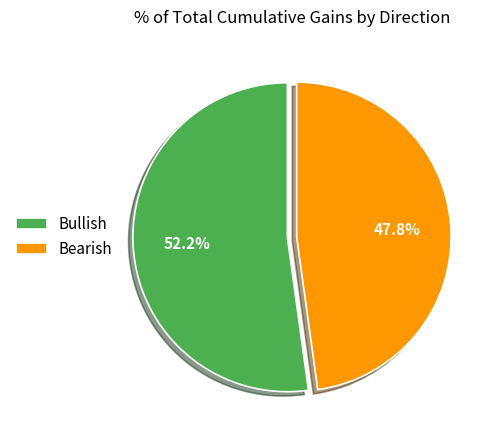

Which slice is the largest?

Bullish